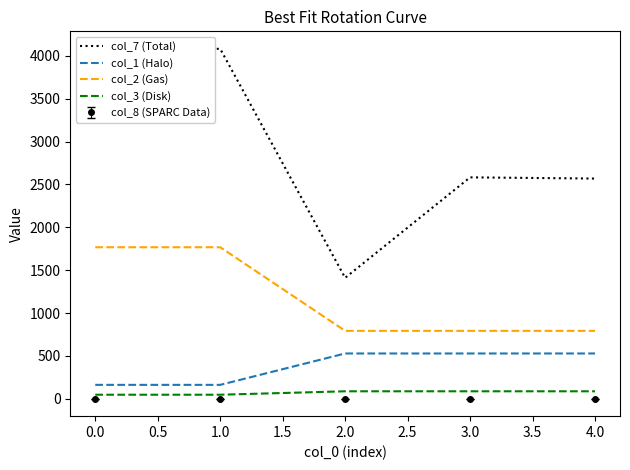

How many values in the col_1 (Halo) series are below 528?

2